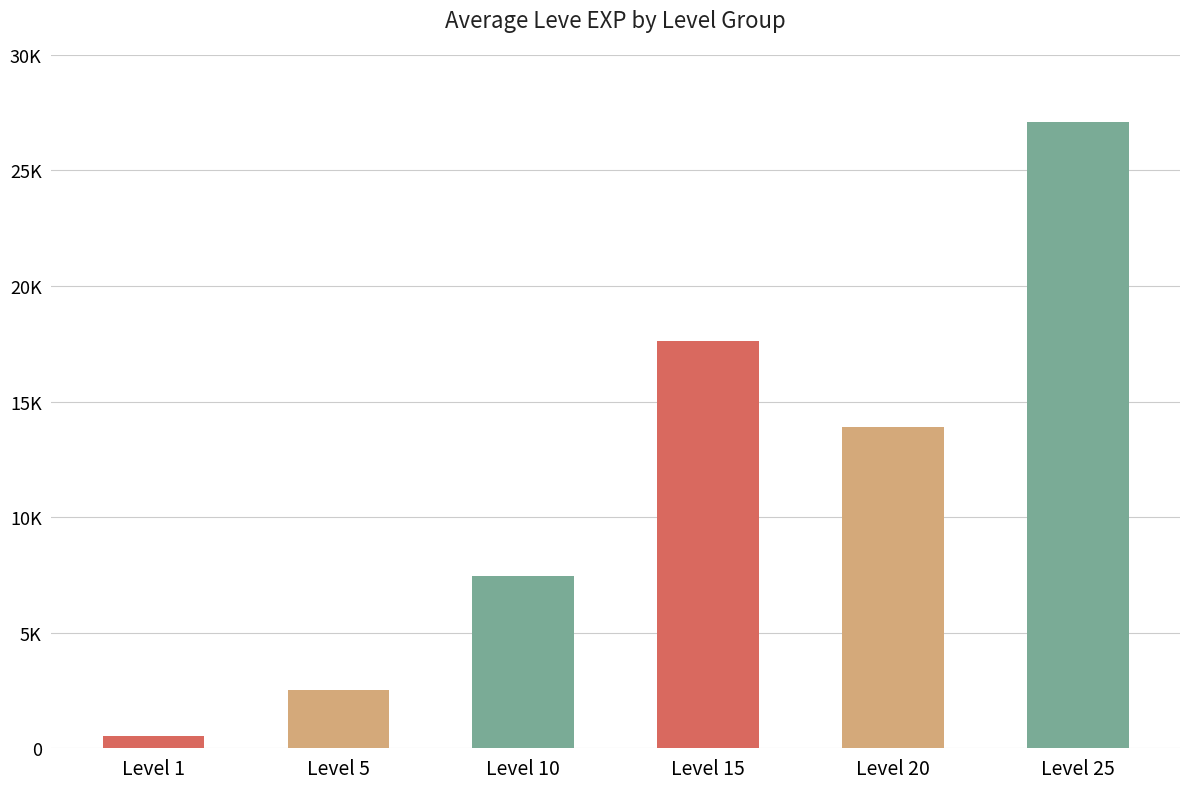

Reading left to right, list all the values displayed in this chart.

537	2508	7442	17612	13892	27078